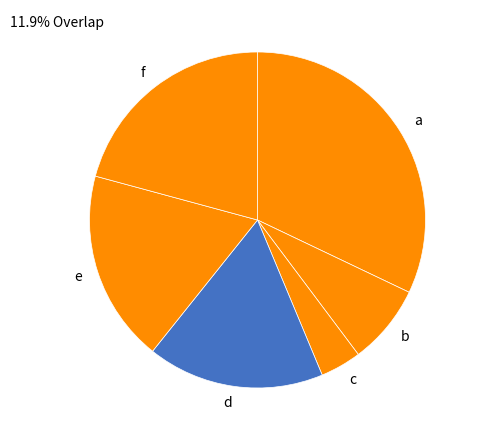

The d slice represents 11% of the pie. True or false?

False